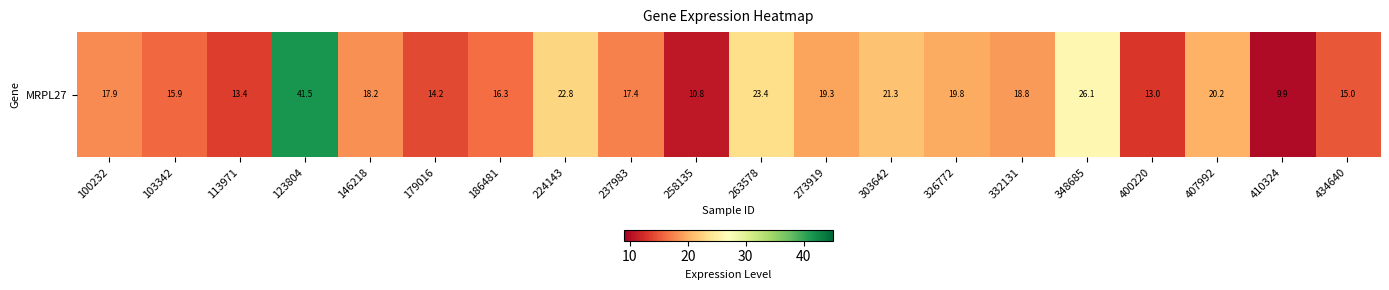

What is the change in value from 237983 to 434640?

-2.4